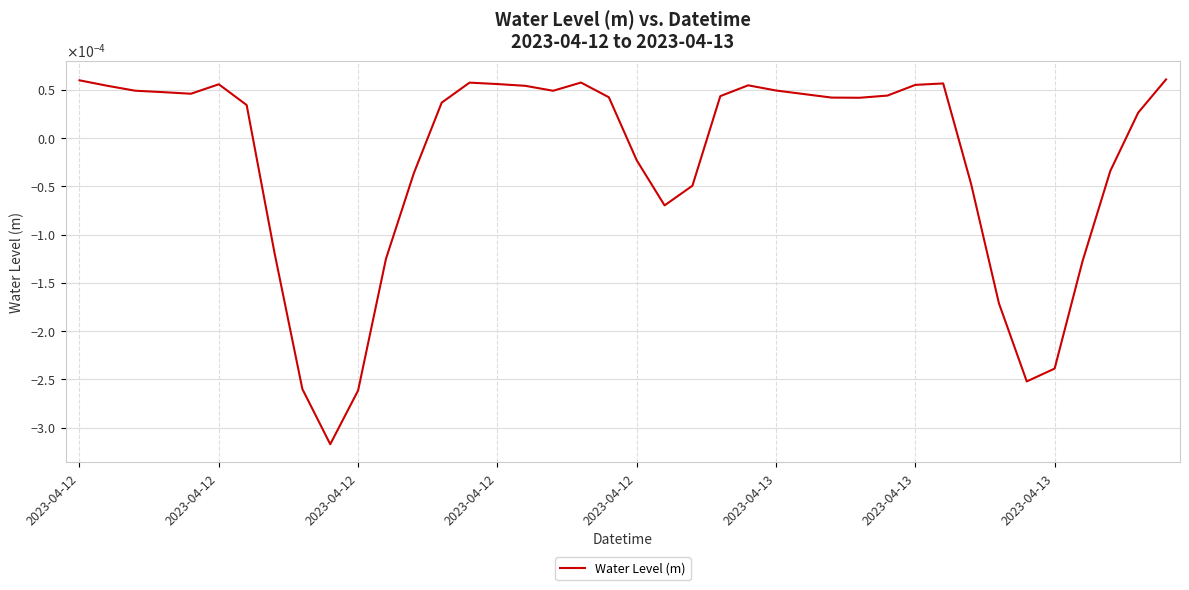

Does the chart have visible grid lines?

Yes